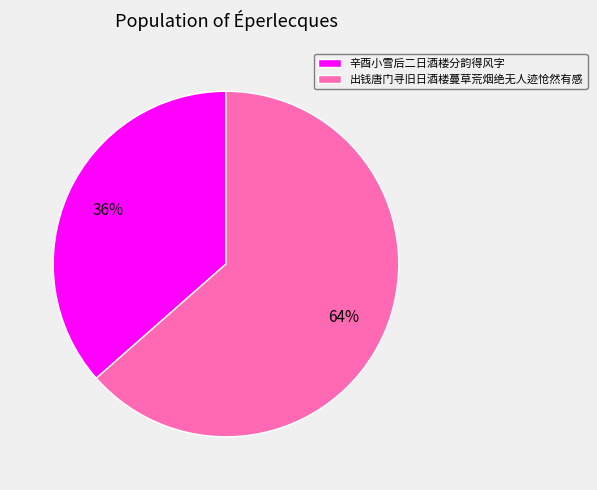

How many segments does this pie chart have?

2